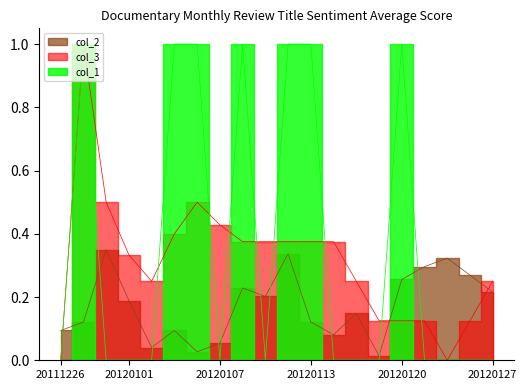

What is the average value of the col_1 series?

0.3